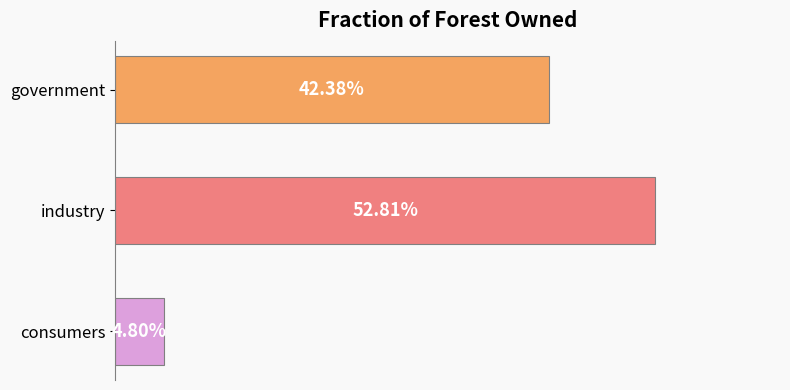

How many values are between 0 and 1?

3